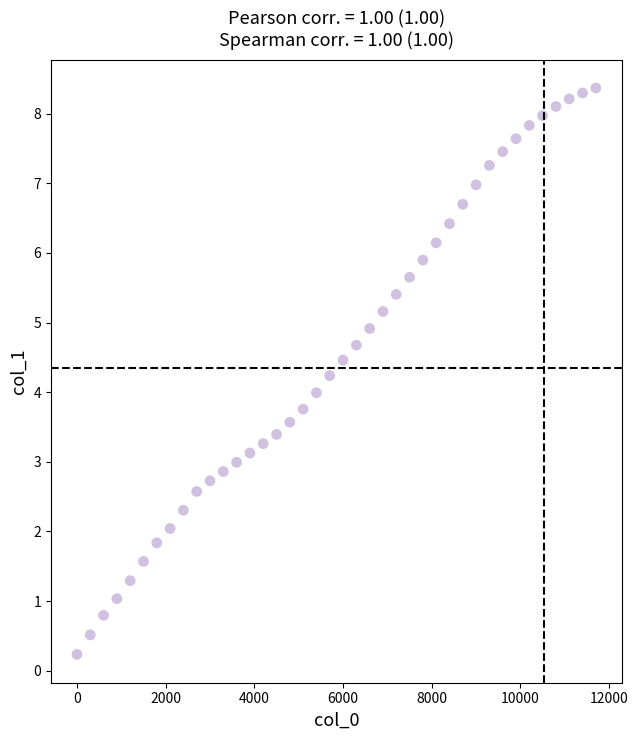

What is the range of Y values (max minus min)?

8.1